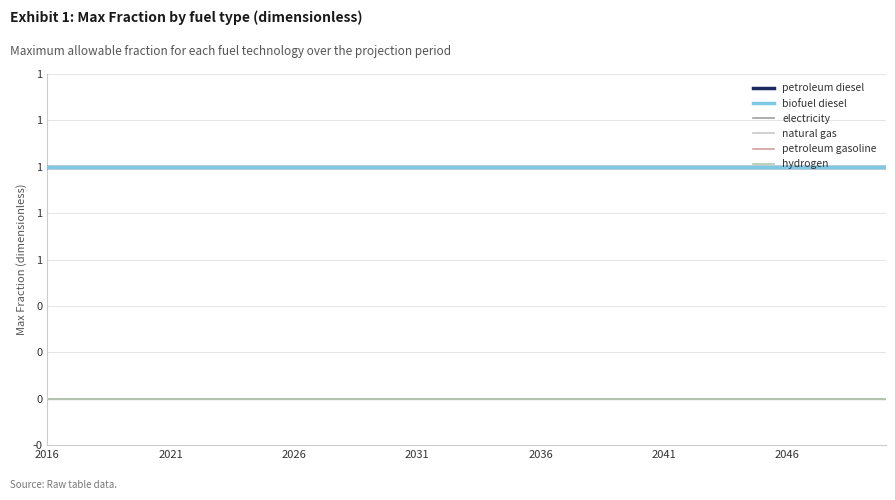

Is this an area chart (filled region under the line)?

No